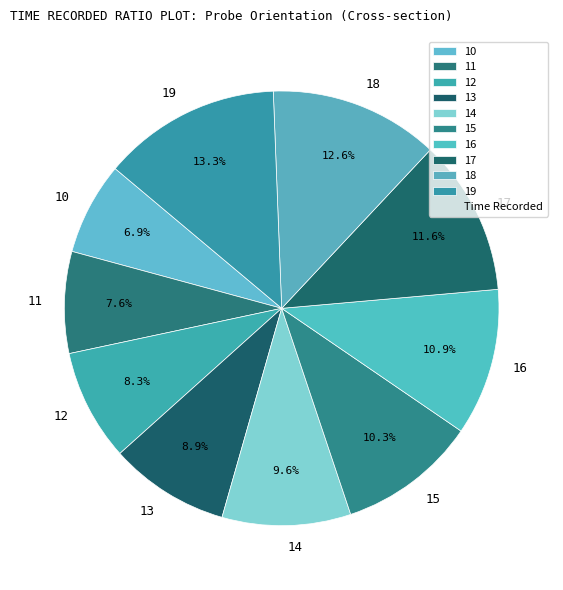

Combined, what portion of the pie is 15 and 11?

17.9%